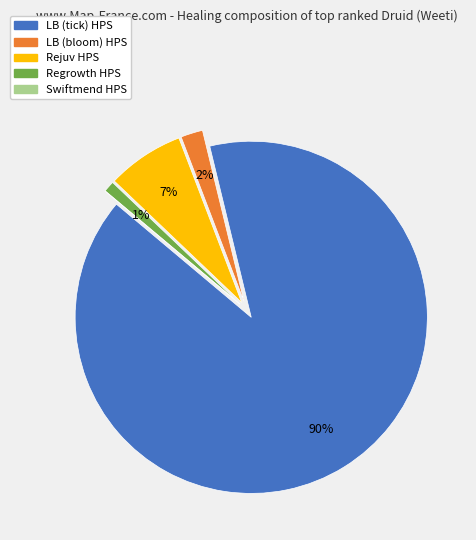

To the nearest percent, what is the average slice percentage?

20%